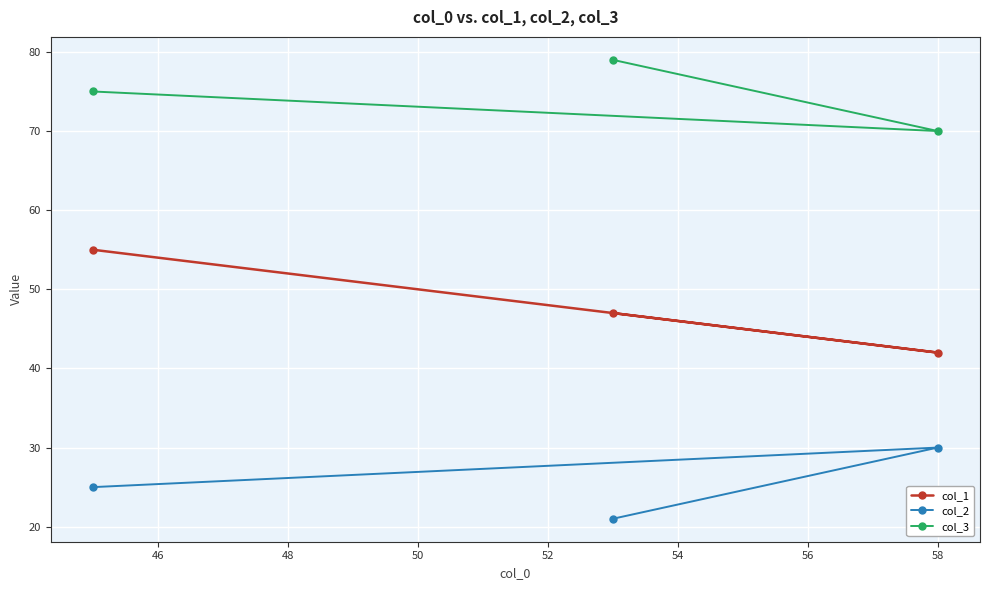

What is the sum of all col_1 values?

144